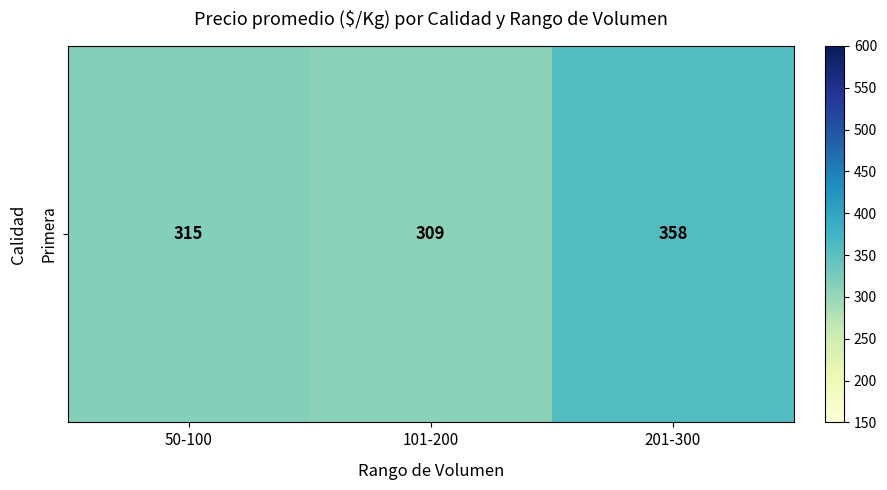

The value at 101-200 is 309.4. True or false?

True